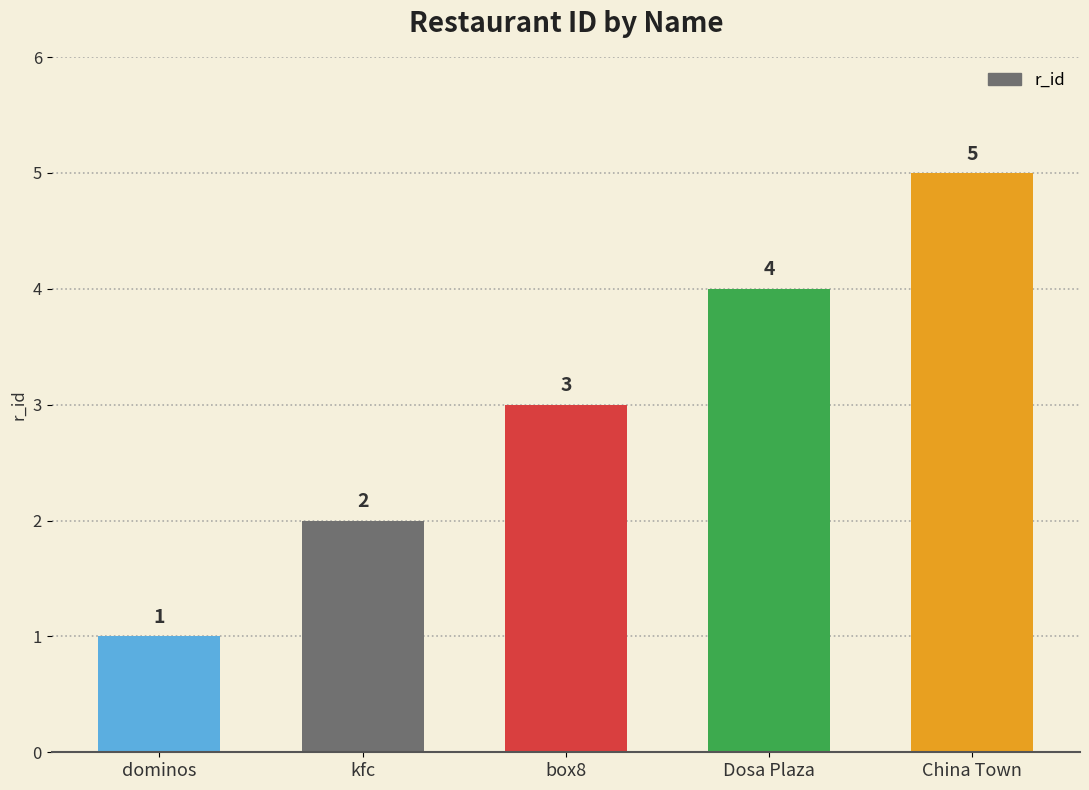

What is the difference between the values at box8 and China Town?

2